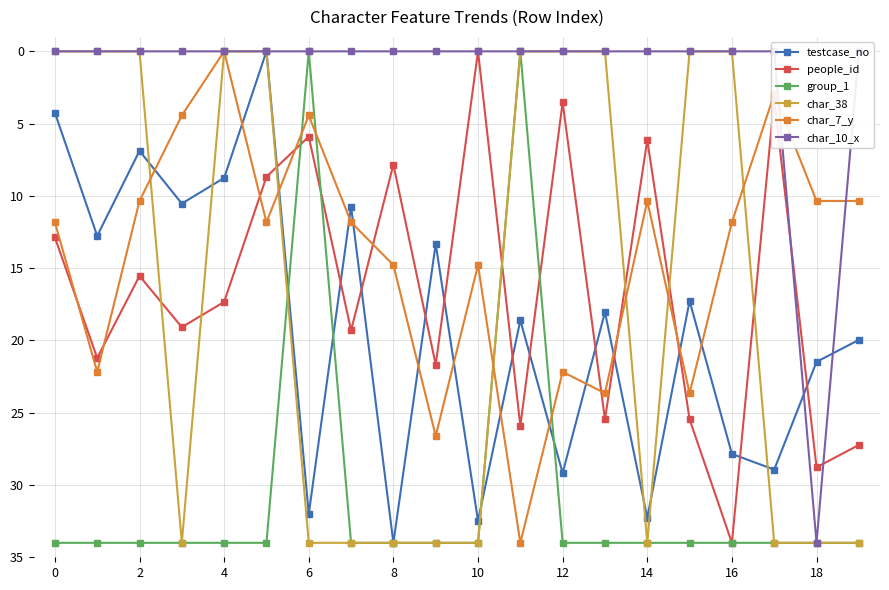

Reading left to right, list all the values displayed in this chart.

testcase_no: 4.2	12.8	6.9	10.5	8.8	0.0	32.0	10.7	34.0	13.3	32.5	18.6	29.2	18.0	32.3	17.3	27.9	28.9	21.5	20.0
people_id: 12.9	21.2	15.5	19.1	17.3	8.7	5.9	19.3	7.8	21.7	0.0	25.9	3.5	25.5	6.1	25.5	34.0	3.3	28.8	27.2
group_1: 34.0	34.0	34.0	34.0	34.0	34.0	0.0	34.0	34.0	34.0	34.0	0.0	34.0	34.0	34.0	34.0	34.0	34.0	34.0	34.0
char_38: 0.0	0.0	0.0	34.0	0.0	0.0	34.0	34.0	34.0	34.0	34.0	0.0	0.0	0.0	34.0	0.0	0.0	34.0	34.0	34.0
char_7_y: 11.8	22.2	10.3	4.4	0.0	11.8	4.4	11.8	14.8	26.6	14.8	34.0	22.2	23.7	10.3	23.7	11.8	3.0	10.3	10.3
char_10_x: 0.0	0.0	0.0	0.0	0.0	0.0	0.0	0.0	0.0	0.0	0.0	0.0	0.0	0.0	0.0	0.0	0.0	0.0	34.0	0.0